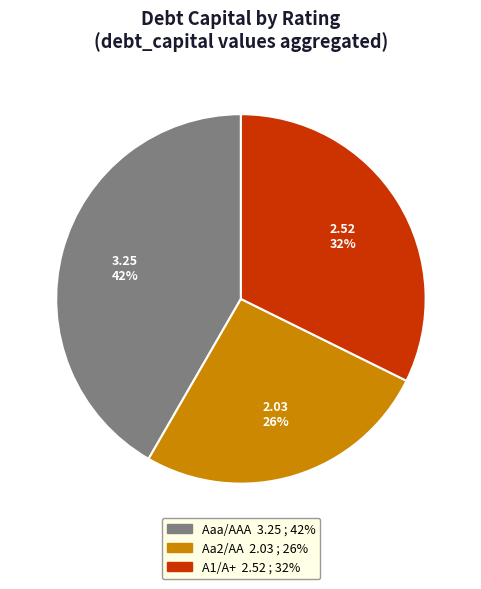

To the nearest percent, what is the difference between the largest and smallest slice percentages?

16%